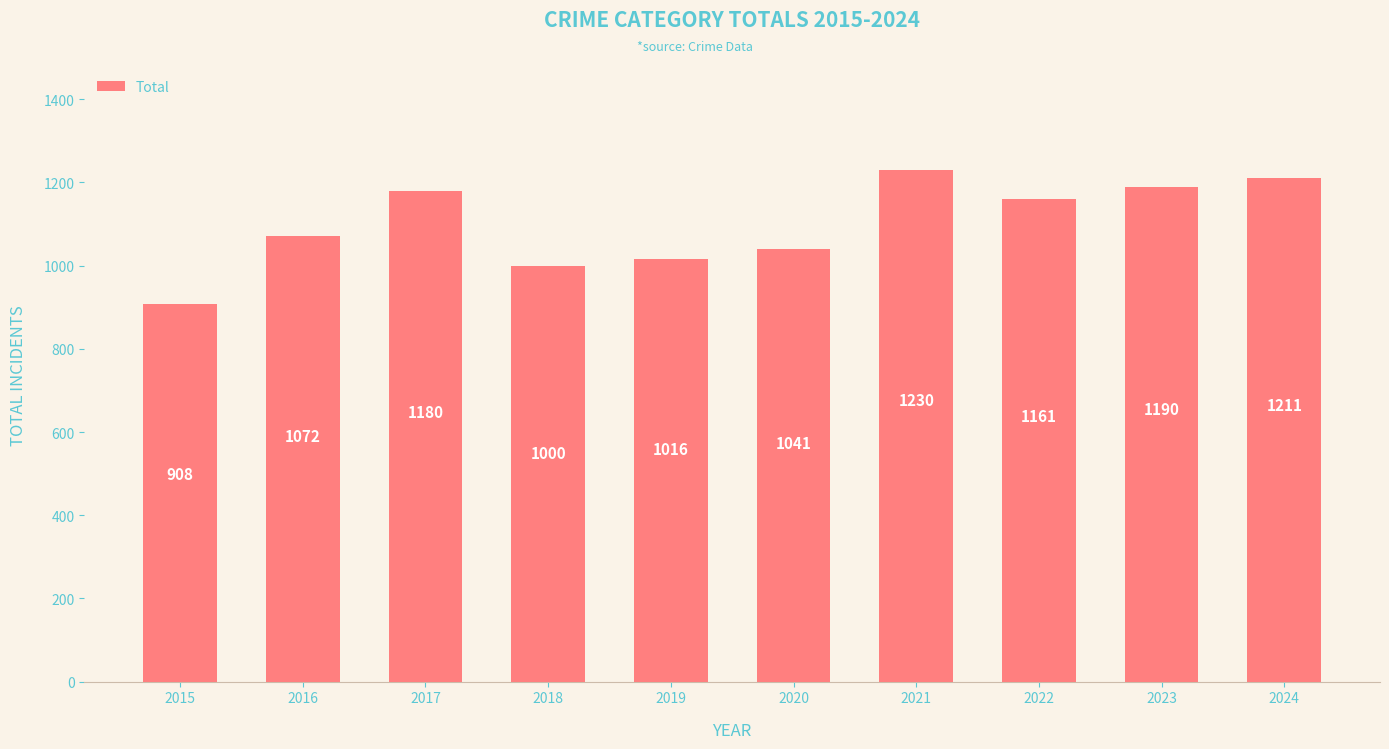

The value at 2017 is 615. True or false?

False